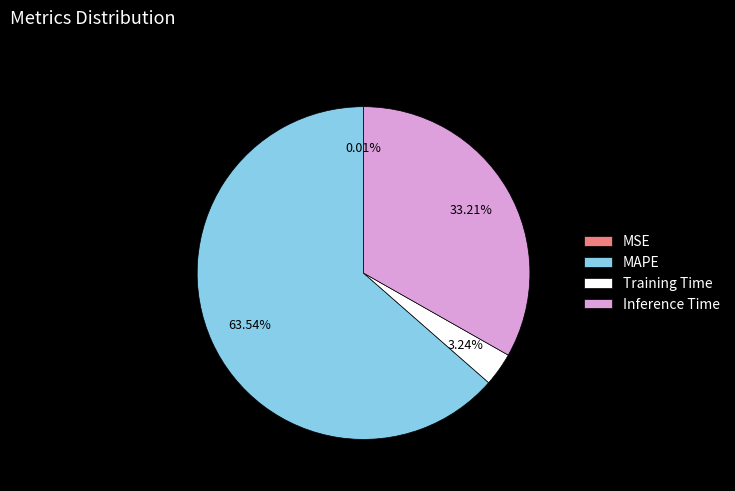

Does MAPE represent more than half of the total?

Yes